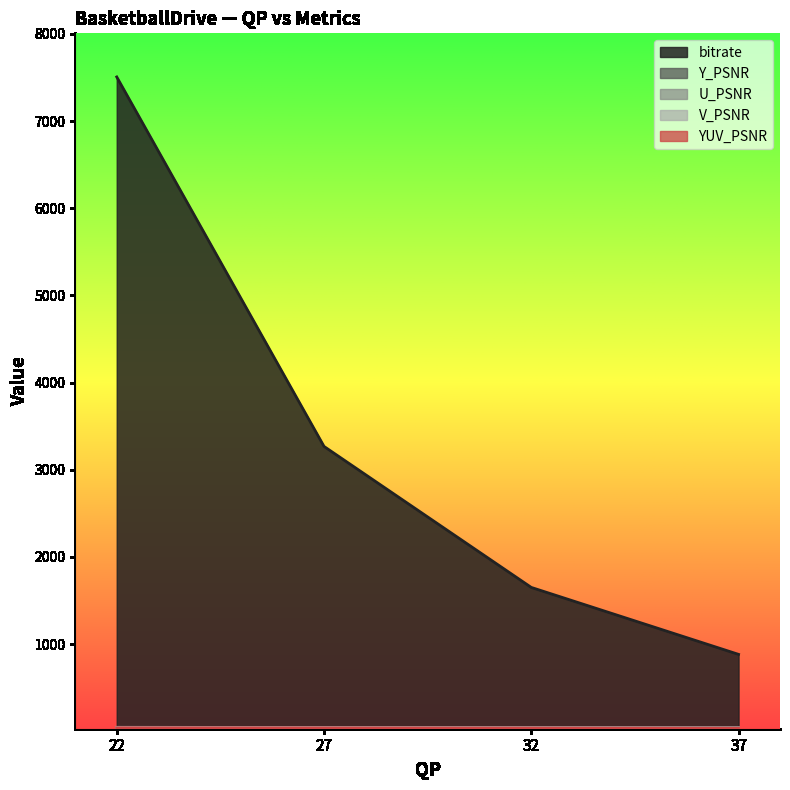

What is the value of the bitrate point at the 1st from the left?

7505.5